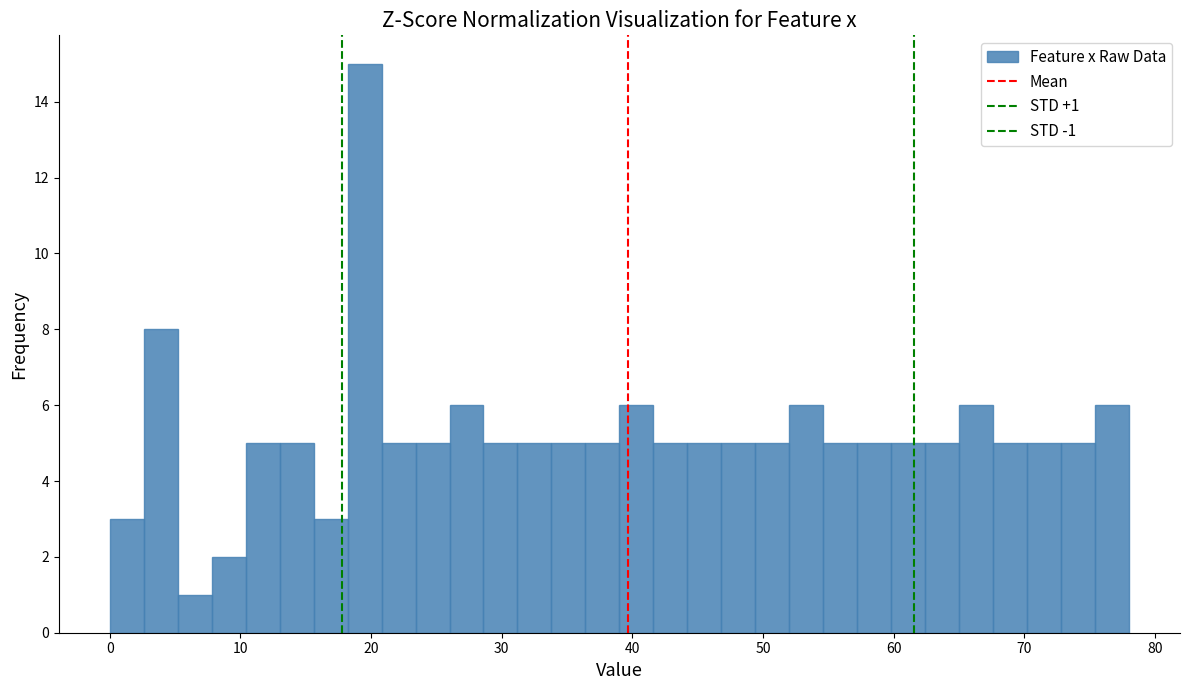

Around what value on the x-axis is the tallest bar? Give the approximate position of its centre, as read against the axis.

20